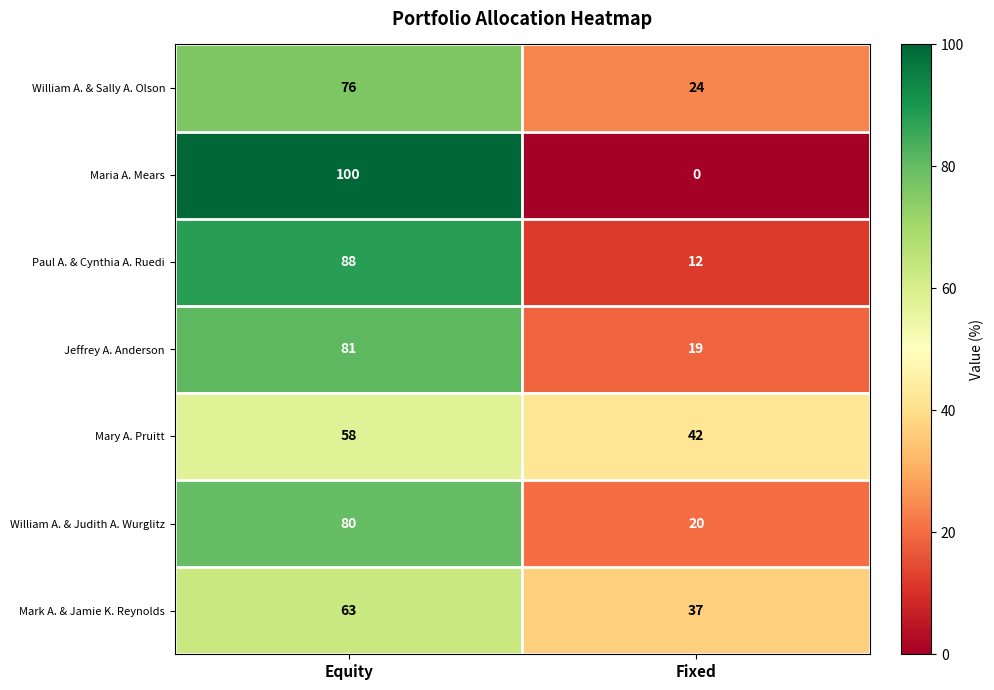

Which series has the widest spread of values?

Maria A. Mears